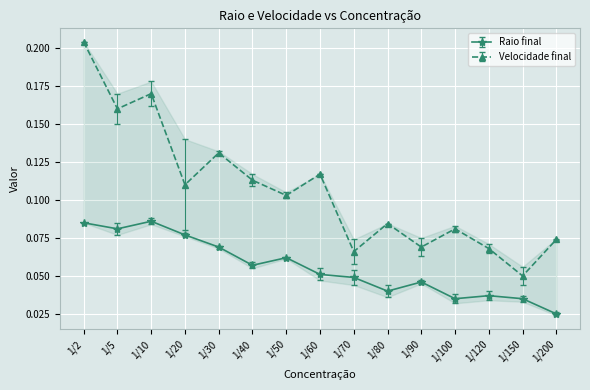

Is the value of Raio final at 1/60 greater than the value of Velocidade final at 1/5?

No